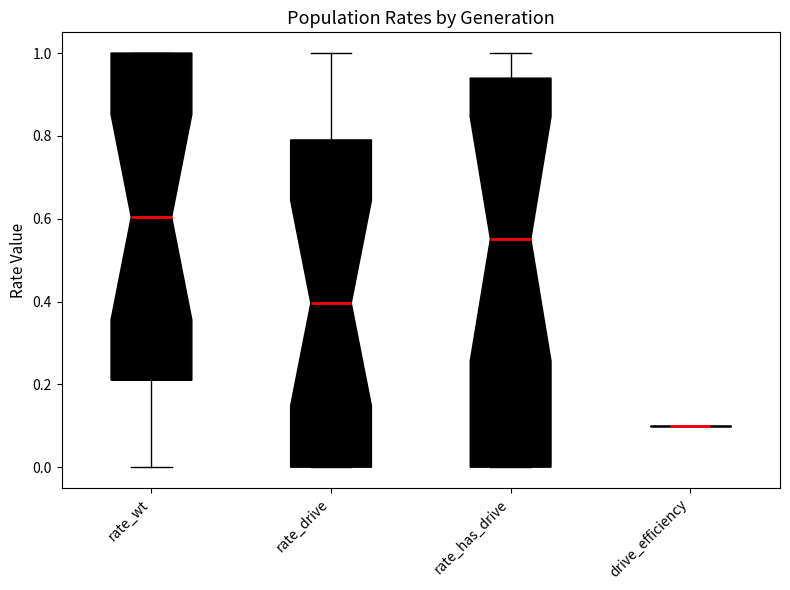

Reading left to right, transcribe this box plot: for each box, give where its median line is, the range the box spans, and where its two whiskers end, as read against the y-axis. The values are not printed on the chart, so give them approximately, as read against the axis.

rate_wt: median 0.60, box 0.20 to 1.00, whiskers 0.00 to 1.00
rate_drive: median 0.40, box 0.00 to 0.80, whiskers 0.00 to 1.00
rate_has_drive: median 0.56, box 0.00 to 0.94, whiskers 0.00 to 1.00
drive_efficiency: box collapsed to a line at 0.10, whiskers 0.10 to 0.10